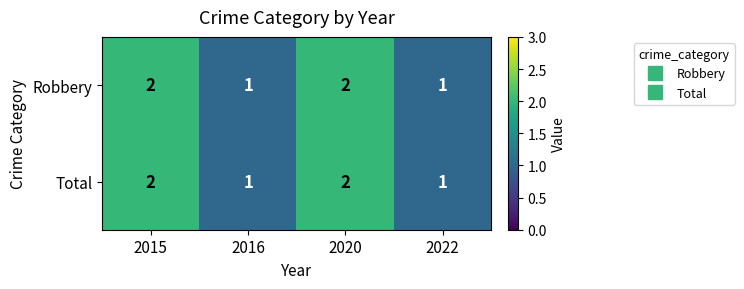

How many data points does each series have?

4